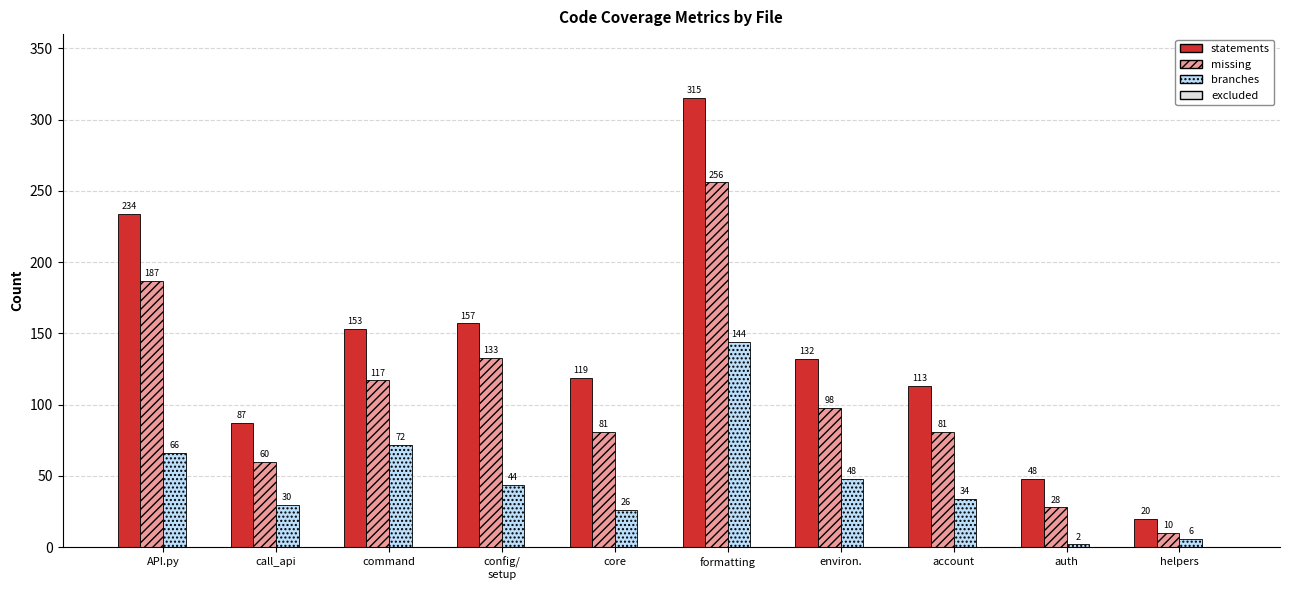

What position from the left is auth?

9